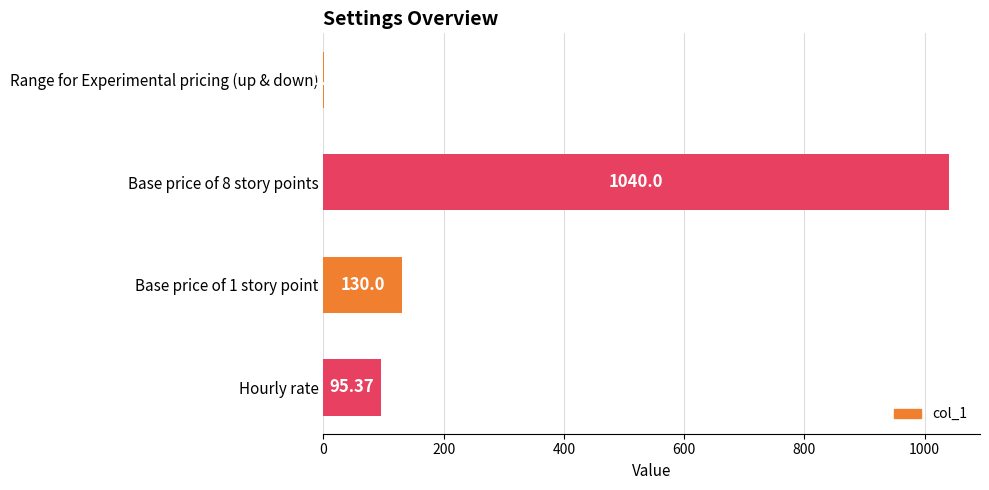

Approximately how many times larger is the value at Hourly rate compared to Base price of 1 story point?

0.7